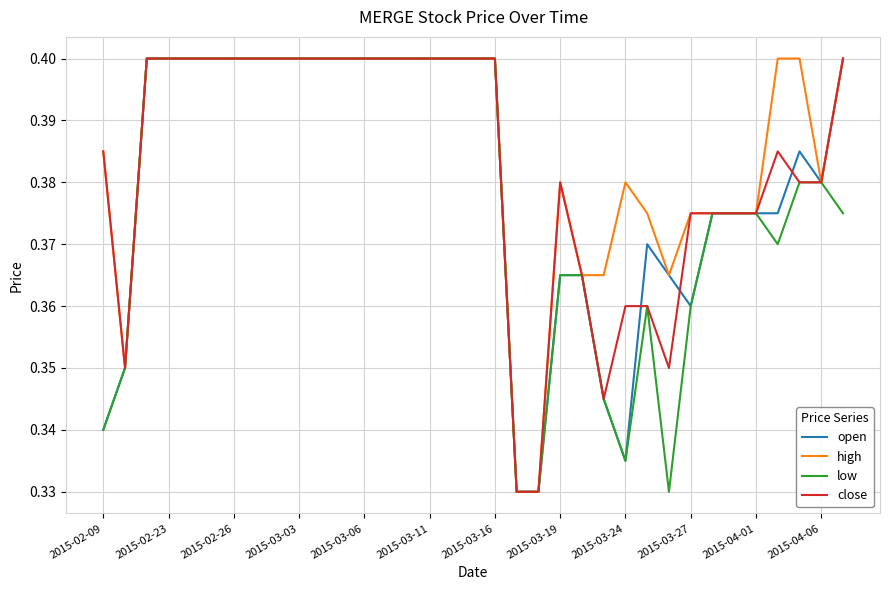

The value of high at 2015-04-06 is 0.1. True or false?

False